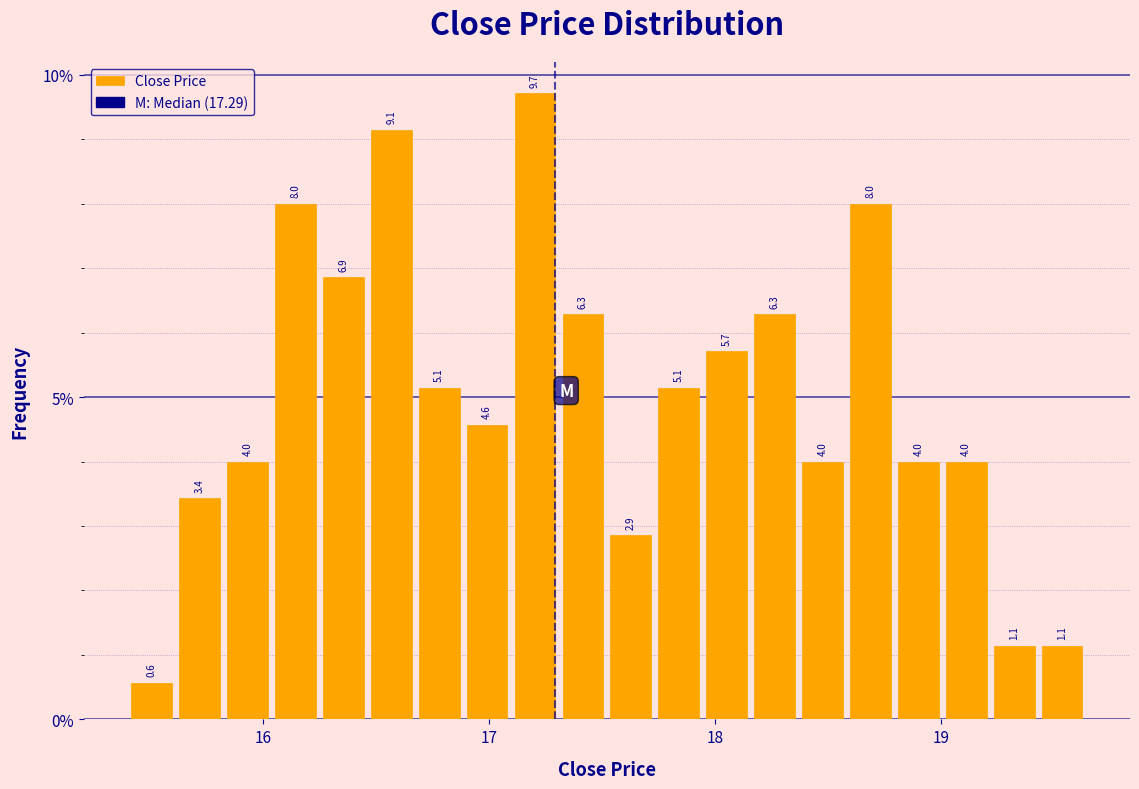

Around what value on the x-axis is the tallest bar? Give the approximate position of its centre, as read against the axis.

17.2